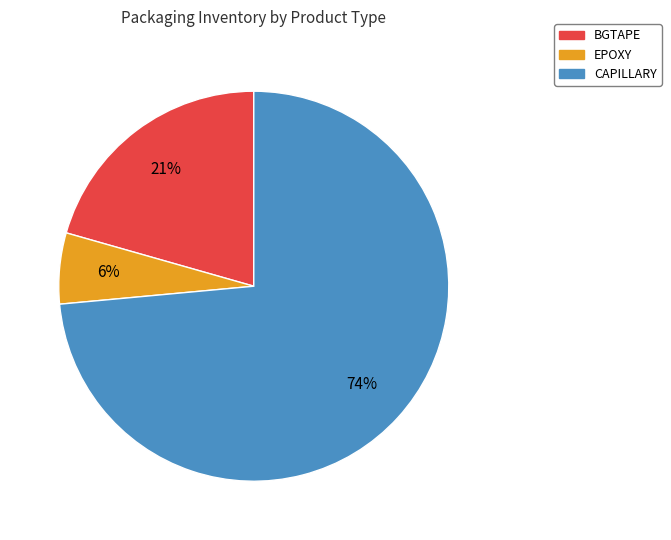

Count the number of slices in the pie.

3